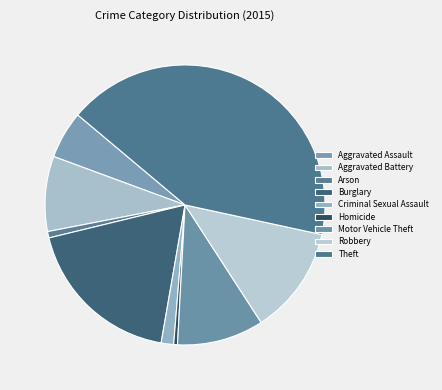

Does Motor Vehicle Theft account for over 50% of the chart?

No